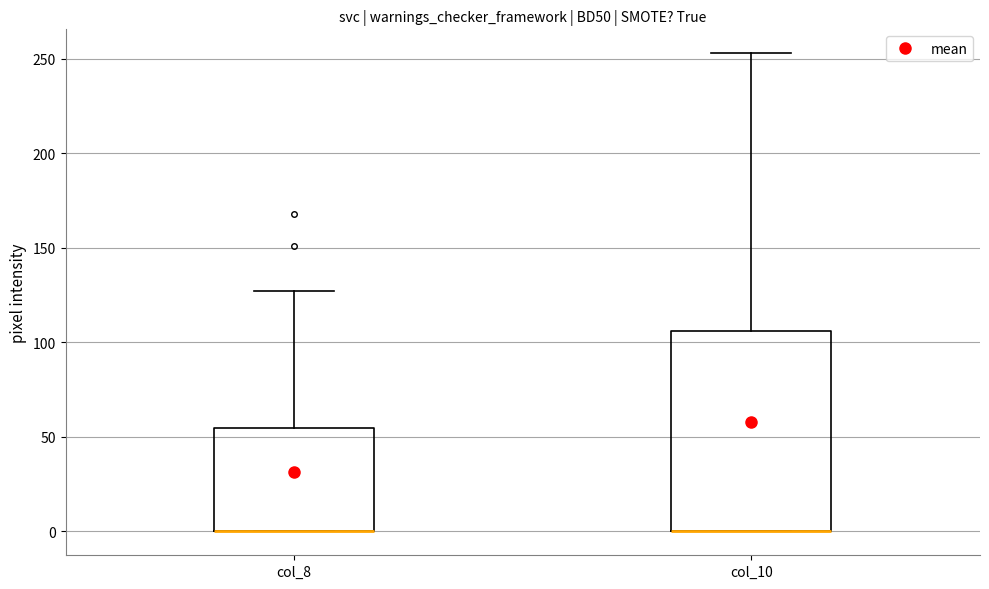

Reading left to right, read every box against the y-axis: the position of its median line, the range the box covers, and the ends of its whiskers. The values are not printed on the chart, so give them approximately, as read against the axis.

col_8: median 0 (drawn on the box's lower edge), box 0 to 55, whiskers 0 to 125
col_10: median 0 (drawn on the box's lower edge), box 0 to 105, whiskers 0 to 255